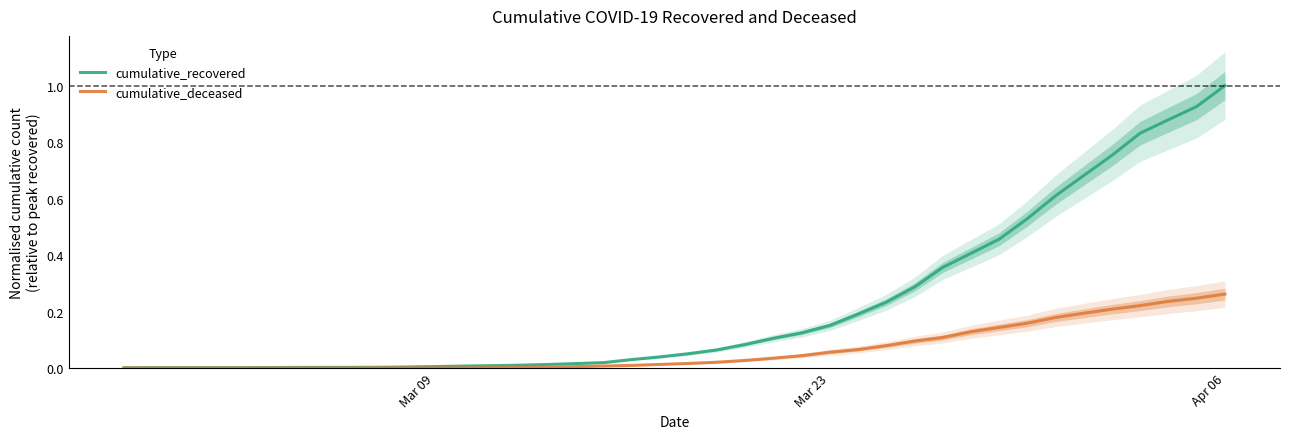

How many positive values does the cumulative_deceased series have?

31